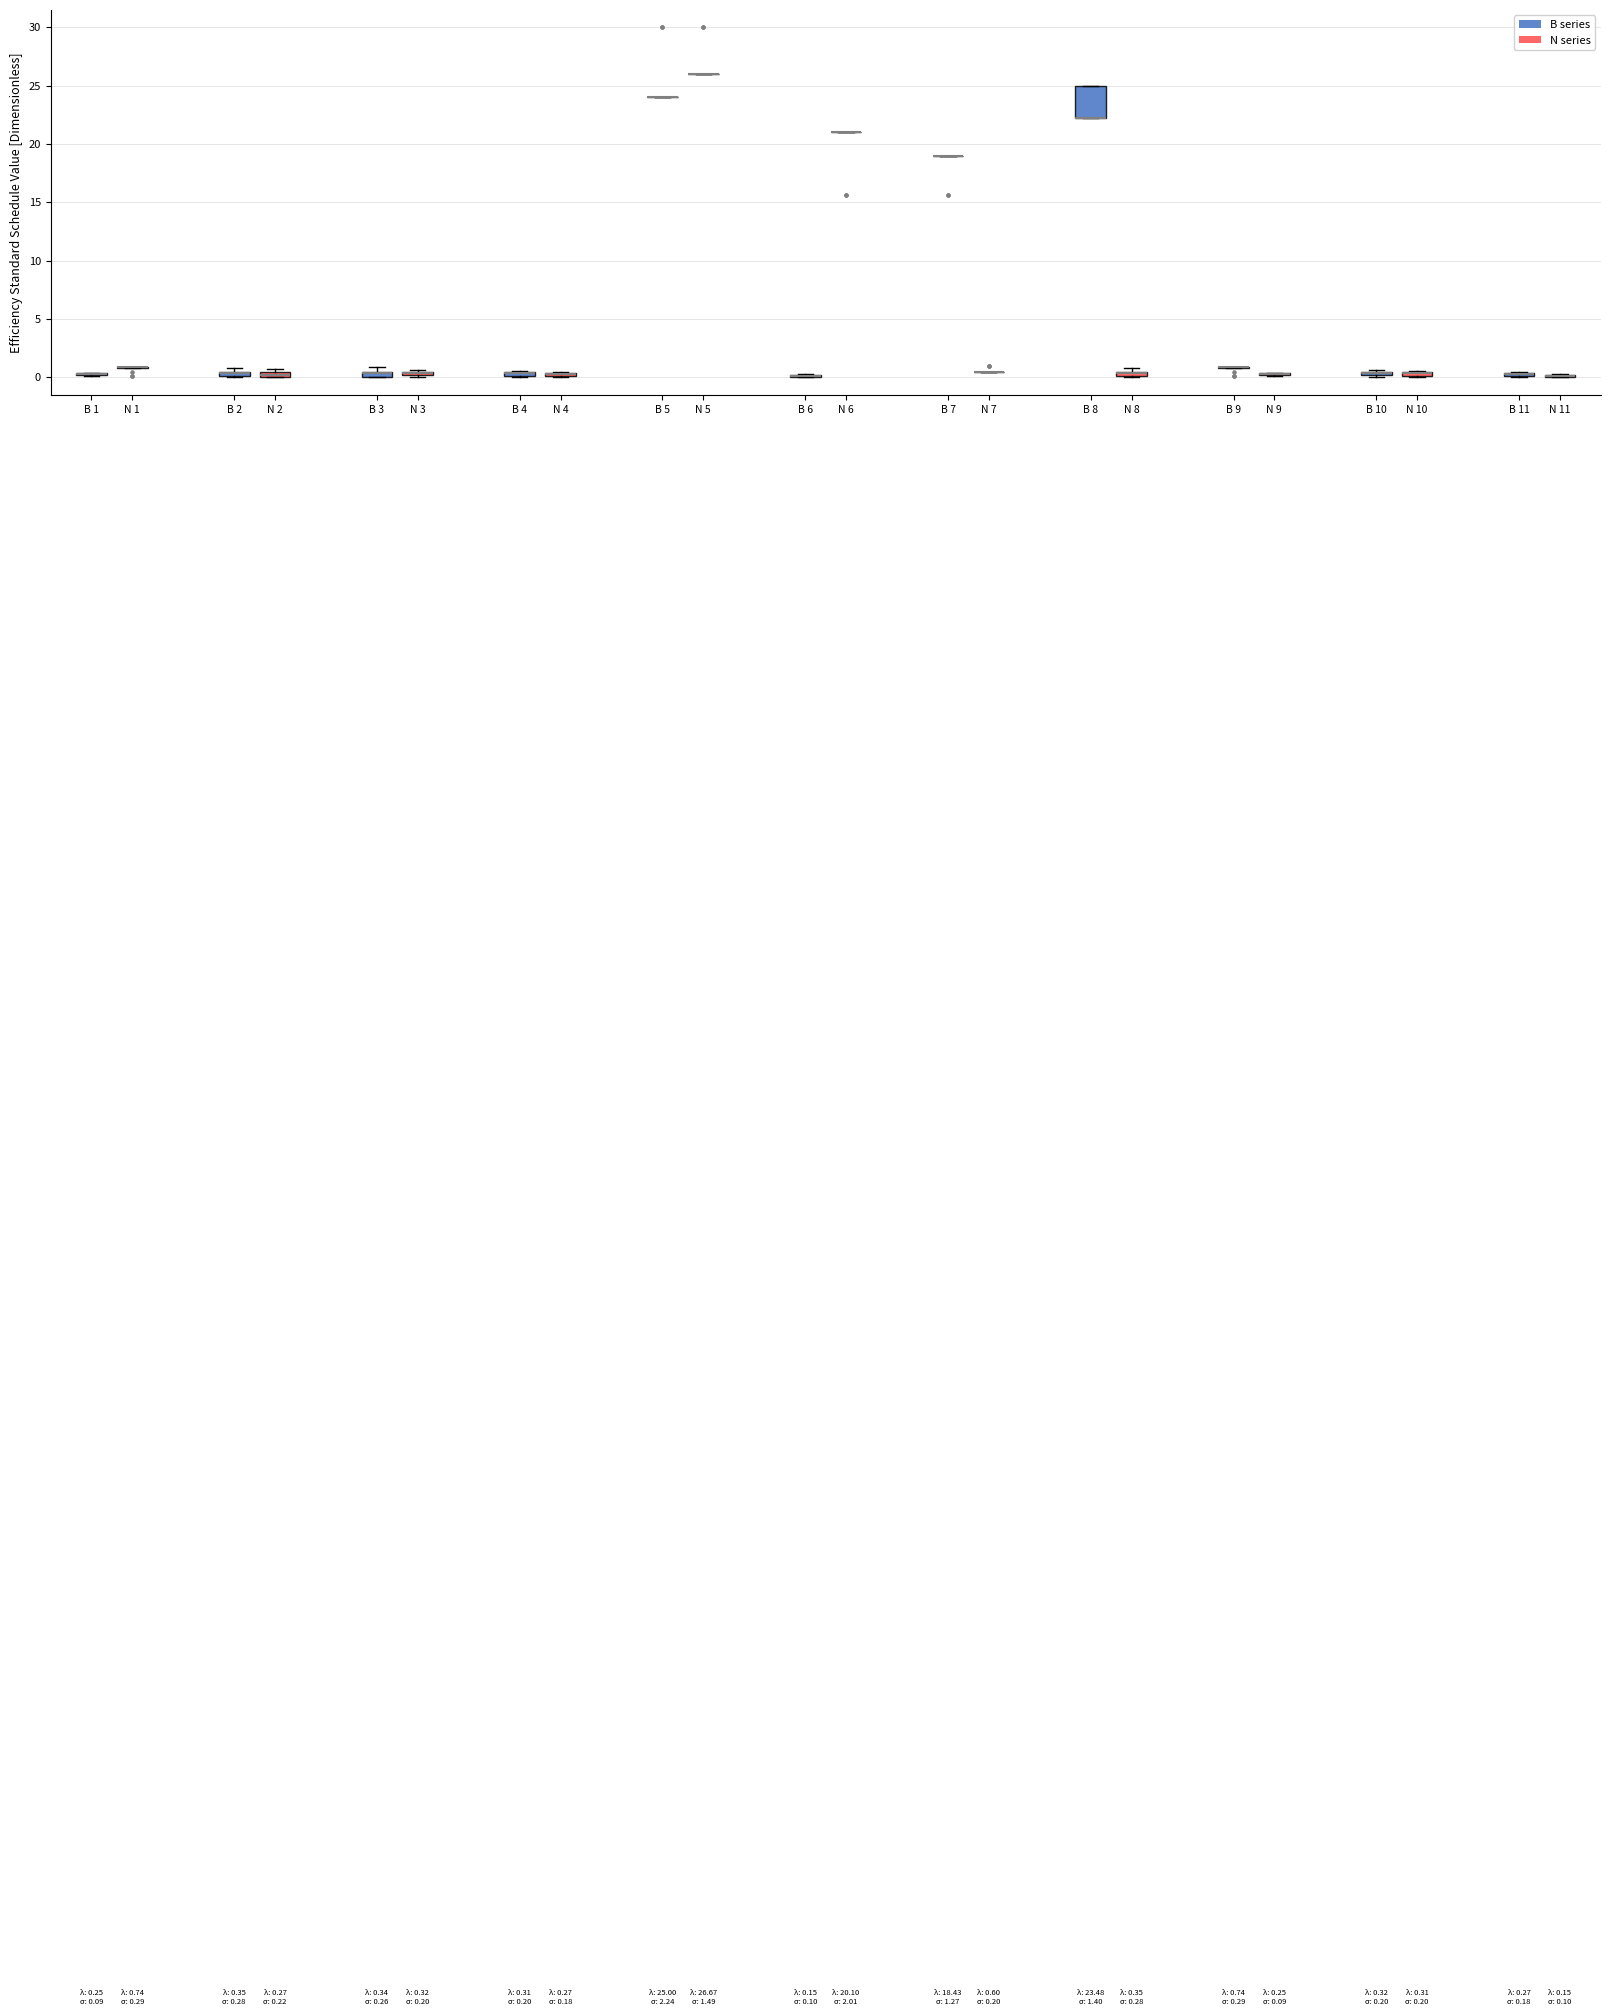

Comparing the boxes themselves (not the whiskers), which one is the tallest?

B 8